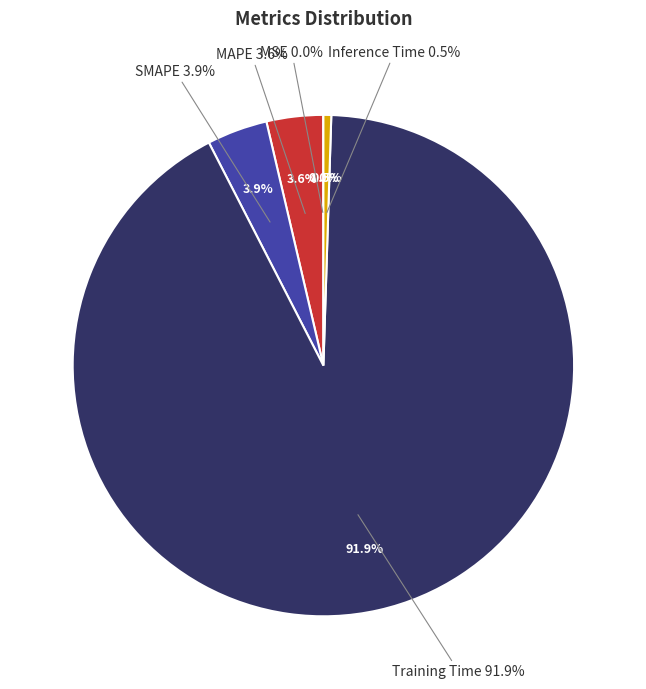

To the nearest percent, what is the difference between the largest and smallest slice percentages?

92%